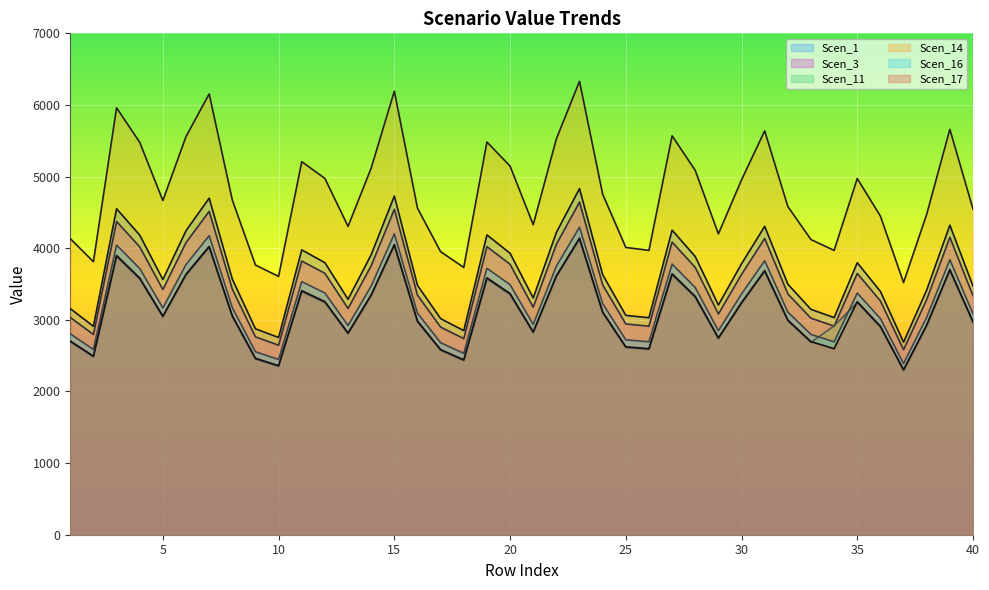

Reading right to left, extract all data points from this chart.

Scen_1: 40=3471.9	39=4321.6	38=3416.6	37=2688.2	36=3396.2	35=3797.3	34=3031.2	33=3146.3	32=3498.6	31=4305.1	30=3782.8	29=3206.9	28=3883.9	27=4252.3	26=3029.5	25=3062.4	24=3630.5	23=4833.1	22=4219.6	21=3304.5	20=3929.5	19=4186.1	18=2849.5	17=3017.0	16=3481.5	15=4728.1	14=3909.0	13=3287.0	12=3798.2	11=3976.7	10=2753.5	9=2874.9	8=3568.2	7=4698.6	6=4244.7	5=3562.5	4=4183.1	3=4550.9	2=2910.1	1=3156.3
Scen_3: 40=3336.1	39=4152.4	38=3282.8	37=2582.9	36=3263.3	35=3648.7	34=2912.6	33=3023.2	32=3361.6	31=4136.6	30=3634.8	29=3081.4	28=3731.9	27=4085.9	26=2910.9	25=2942.5	24=3488.4	23=4643.9	22=4054.5	21=3175.2	20=3775.7	19=4022.3	18=2738.0	17=2898.9	16=3345.2	15=4543.0	14=3756.0	13=3158.3	12=3649.5	11=3821.0	10=2645.8	9=2762.4	8=3428.6	7=4514.7	6=4078.6	5=3423.0	4=4019.4	3=4372.8	2=2796.2	1=3032.8
Scen_11: 40=2962.9	39=3687.9	38=2915.7	37=2294.1	36=2898.3	35=3240.6	34=2915.3	33=2685.1	32=2985.6	31=3673.9	30=3228.2	29=2736.7	28=3314.4	27=3628.9	26=2586.8	25=2613.4	24=3098.2	23=4124.5	22=3601.0	21=2820.0	20=3353.4	19=3572.4	18=2431.7	17=2574.6	16=2971.0	15=4034.9	14=3335.9	13=2805.1	12=3241.3	11=3393.7	10=2349.8	9=2453.4	8=3045.1	7=4009.8	6=3622.4	5=3040.2	4=3569.8	3=3883.7	2=2483.4	1=2693.5
Scen_14: 40=4547.1	39=5659.8	38=4474.6	37=3520.6	36=4448.0	35=4973.3	34=3969.6	33=4120.7	32=4582.0	31=5638.3	30=4954.3	29=4200.0	28=5086.6	27=5569.2	26=3969.9	25=4010.8	24=4754.8	23=6329.8	22=5526.4	21=4327.8	20=5146.4	19=5482.4	18=3731.9	17=3951.2	16=4559.6	15=6192.2	14=5119.5	13=4304.9	12=4974.4	11=5208.2	10=3606.2	9=3765.2	8=4673.2	7=6153.7	6=5559.2	5=4665.7	4=5478.5	3=5960.2	2=3811.3	1=4133.7
Scen_16: 40=3085.0	39=3839.9	38=3035.8	37=2388.6	36=3017.7	35=3374.1	34=2693.4	33=2795.7	32=3108.6	31=3825.3	30=3361.2	29=2849.5	28=3451.0	27=3778.3	26=2693.4	25=2721.1	24=3225.9	23=4294.4	22=3749.3	21=2936.2	20=3491.5	19=3719.5	18=2531.9	17=2680.7	16=3093.4	15=4201.1	14=3473.3	13=2920.6	12=3374.9	11=3533.4	10=2446.6	9=2554.5	8=3170.5	7=4174.9	6=3771.6	5=3165.4	4=3716.8	3=4043.6	2=2585.7	1=2804.5
Scen_17: 40=2974.7	39=3702.6	38=2927.2	37=2303.2	36=2909.8	35=3253.5	34=2597.1	33=2695.7	32=2997.5	31=3688.5	30=3241.1	29=2747.6	28=3327.6	27=3643.3	26=2597.1	25=2623.8	24=3110.6	23=4140.9	22=3615.3	21=2831.2	20=3366.7	19=3586.6	18=2441.4	17=2584.9	16=2982.8	15=4050.9	14=3349.1	13=2816.2	12=3254.2	11=3407.1	10=2359.2	9=2463.2	8=3057.2	7=4025.7	6=3636.8	5=3052.2	4=3584.0	3=3899.1	2=2493.3	1=2704.2